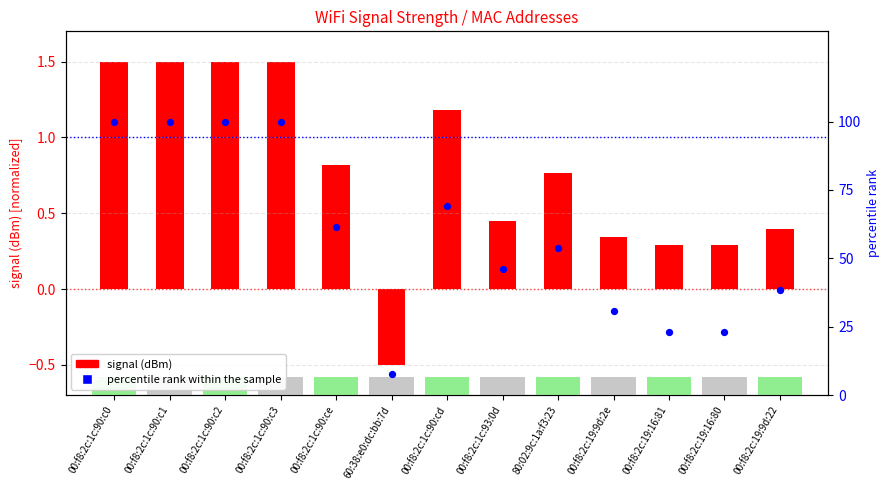

Which series reaches the minimum Y coordinate?

signal (dBm)